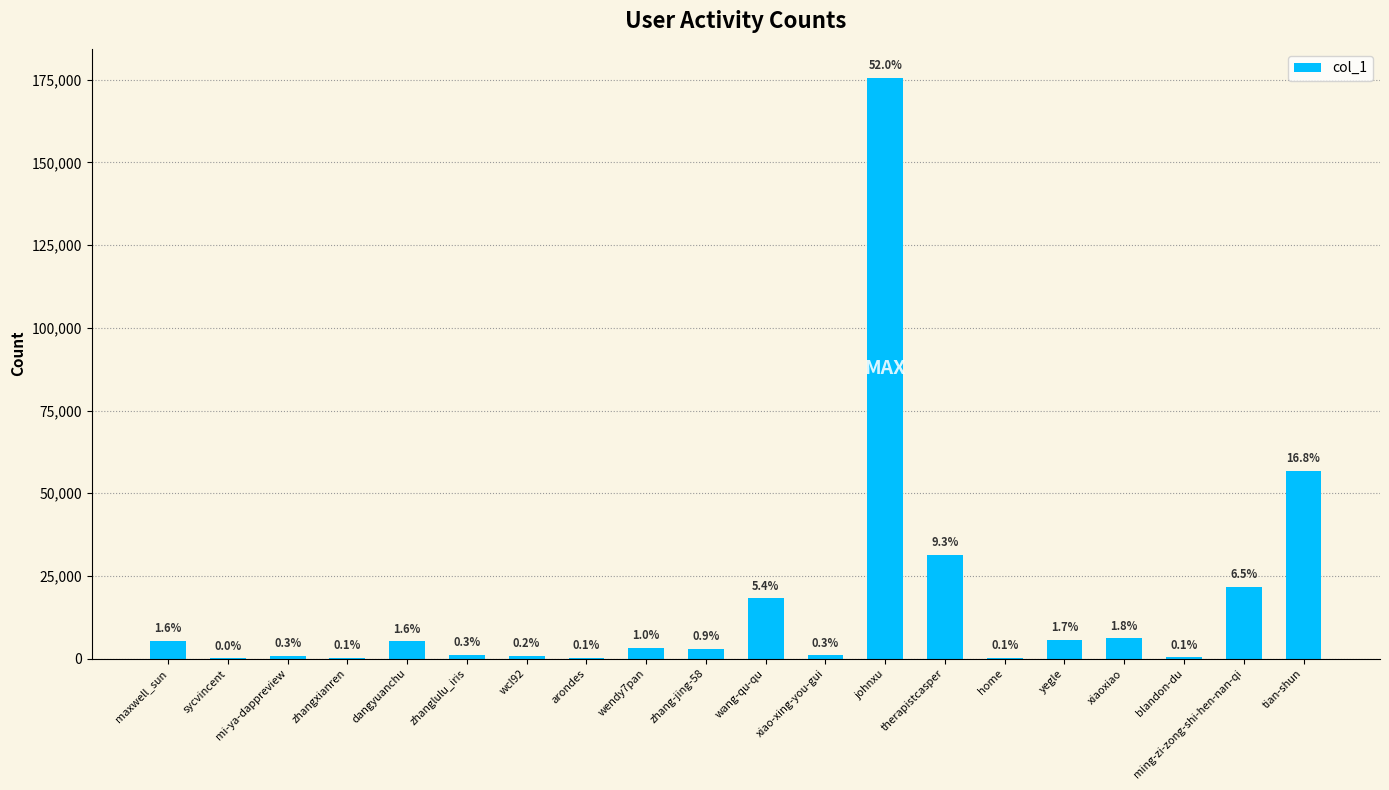

What is the change in value from wendy7pan to ming-zi-zong-shi-hen-nan-qi?

+18502